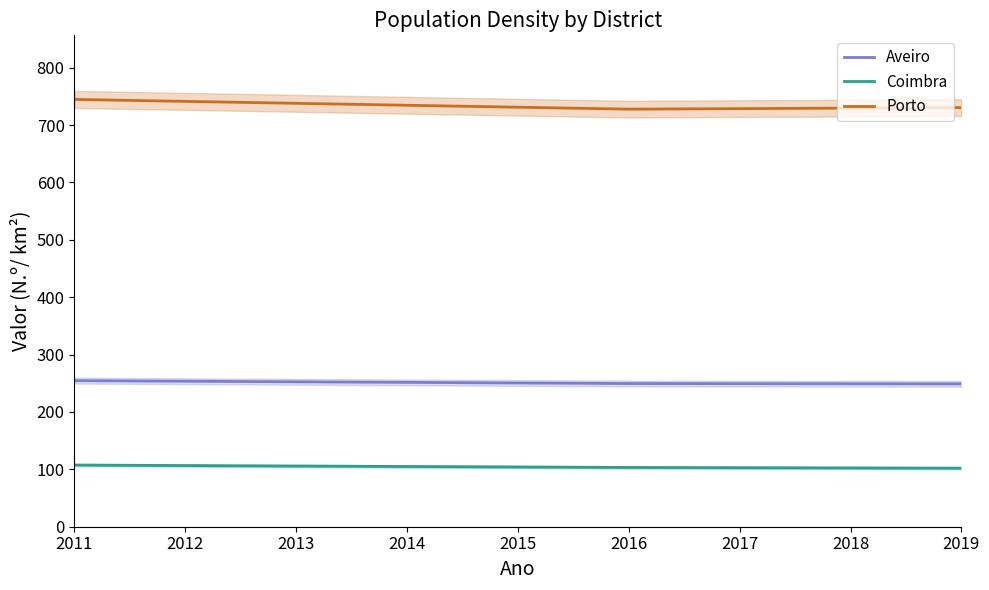

Does the chart have visible grid lines?

No